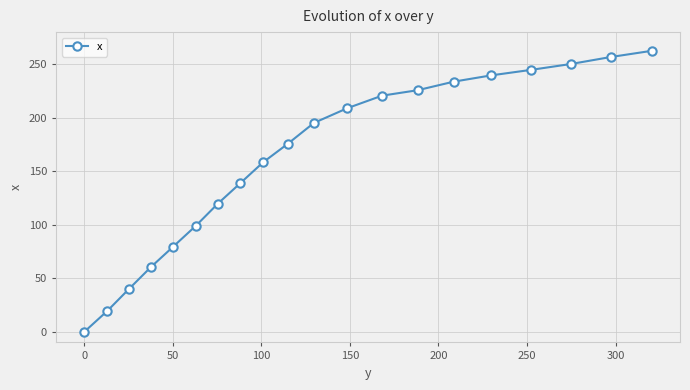

Count the number of values greater than 195.

10